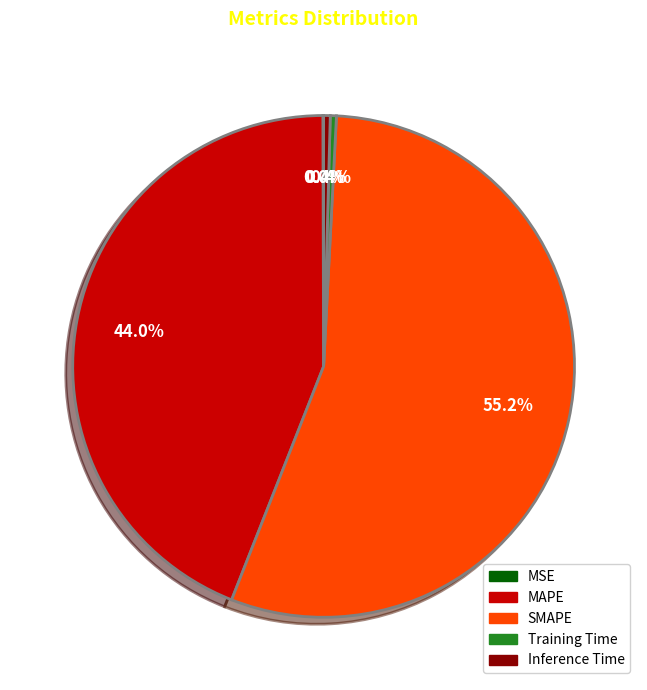

What is the majority slice?

SMAPE